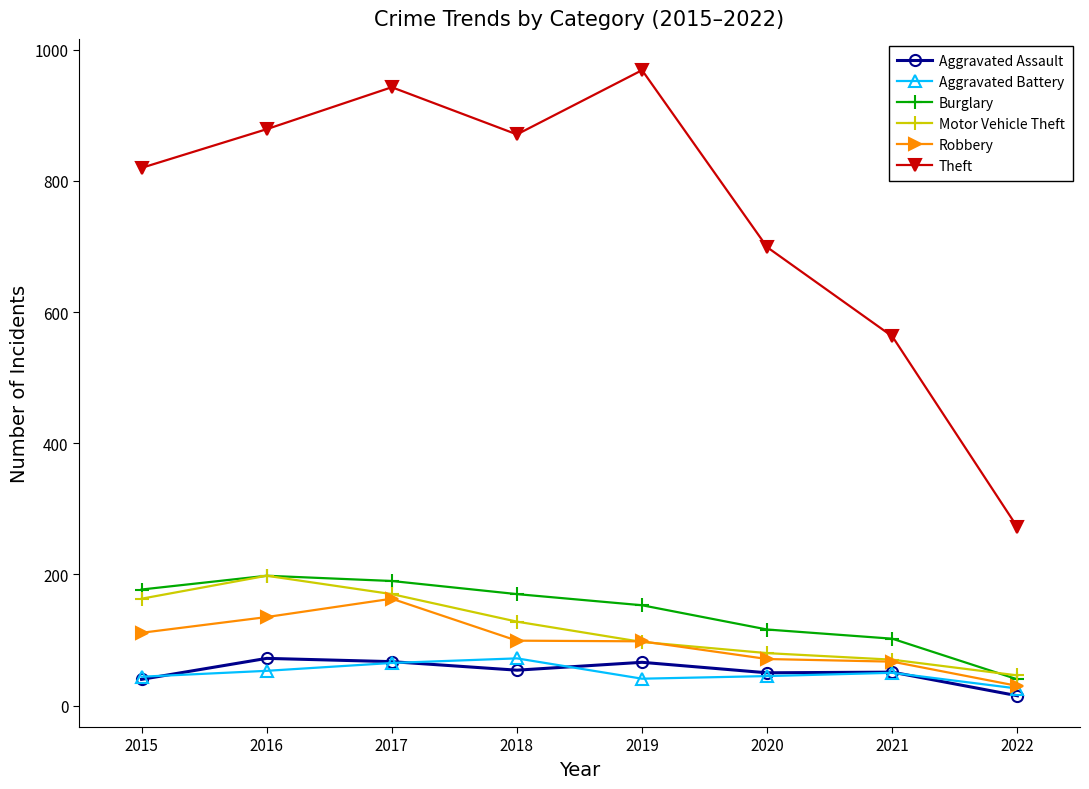

Which series has the widest spread of values?

Theft